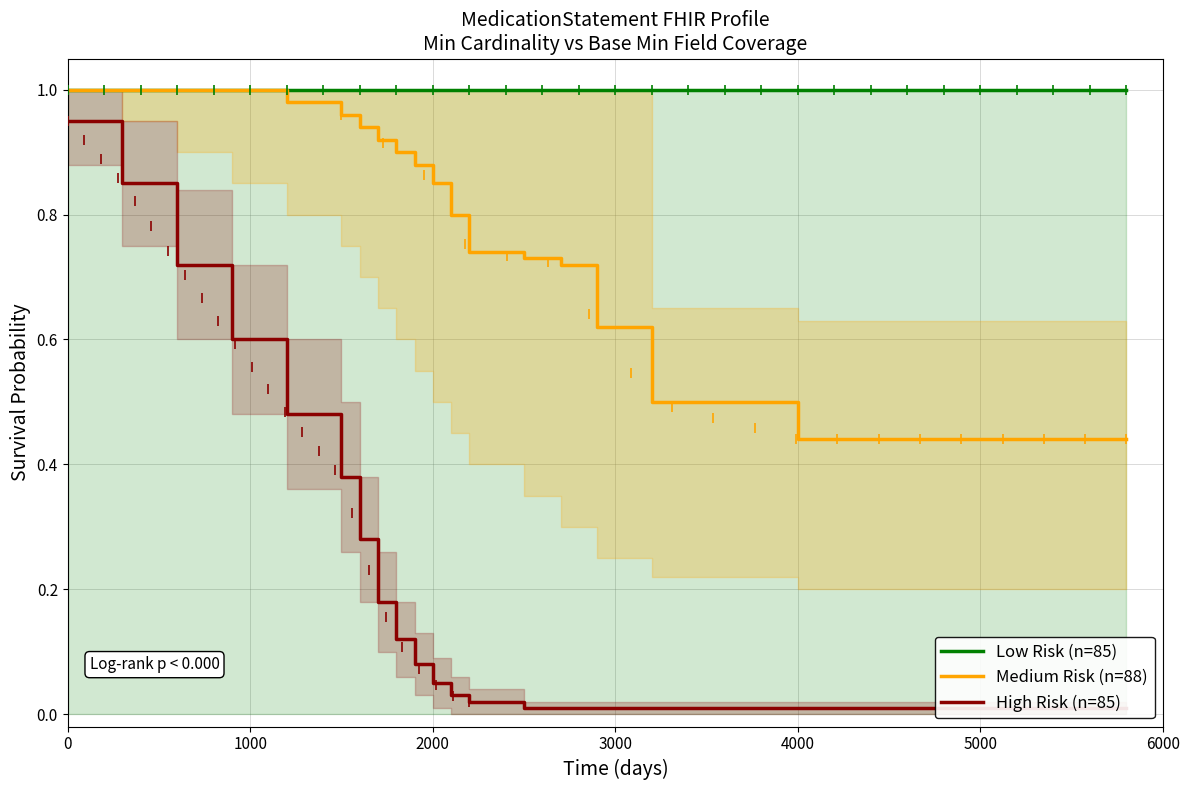

Which series has the largest total across all categories?

Low Risk (n=85)